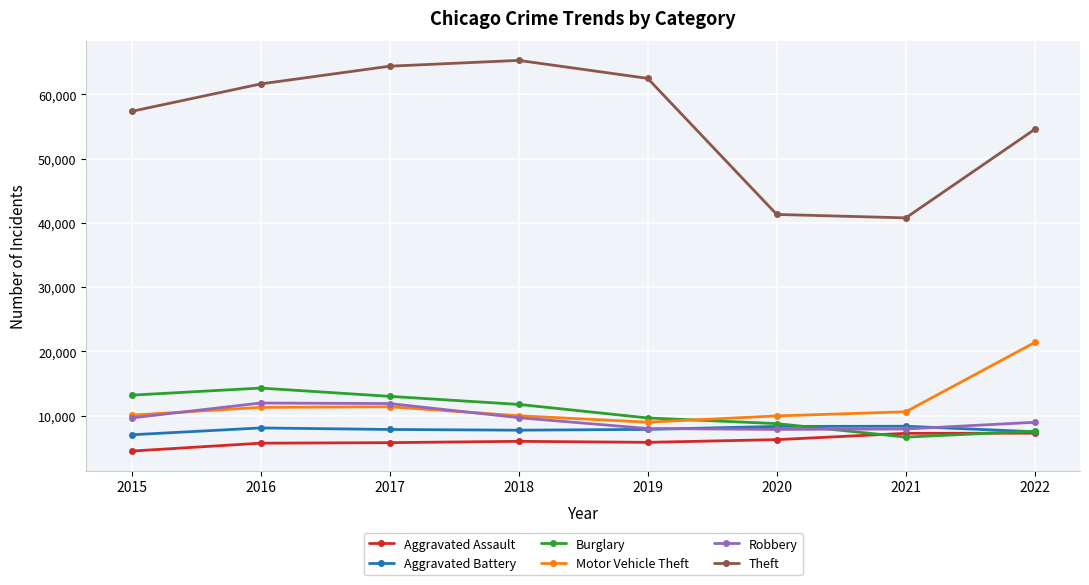

True or false: Motor Vehicle Theft has a value of 16024 at 2017.

False